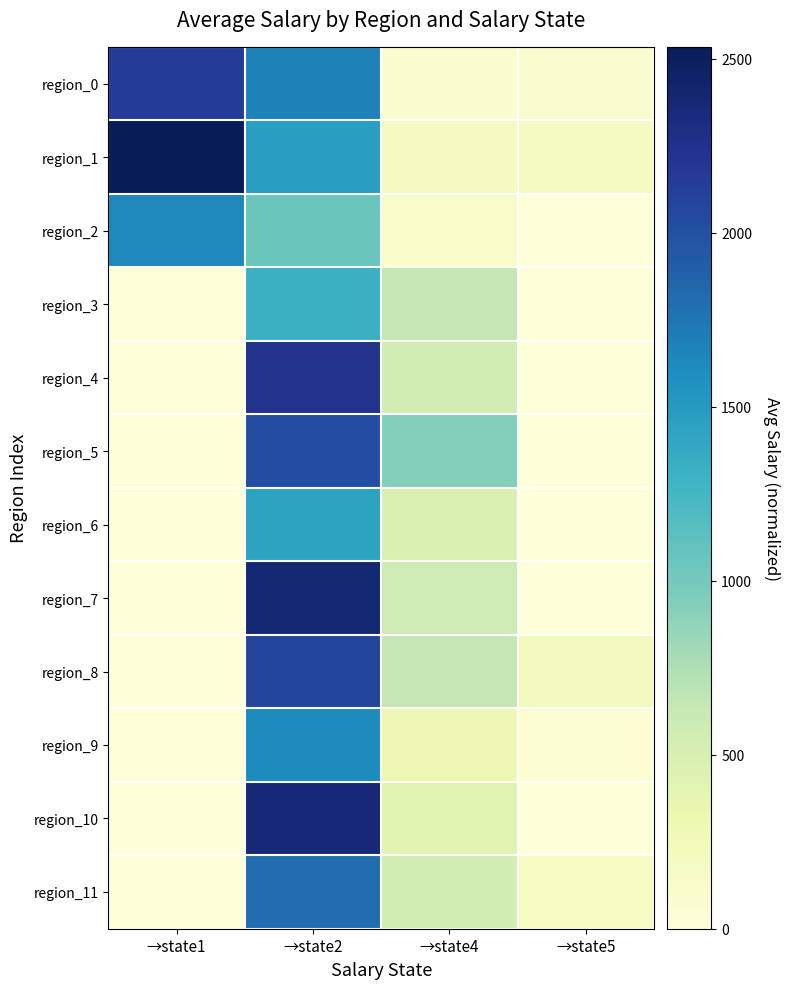

Reading right to left, what are all the values shown in this chart?

region_0: →state5=101.3	→state4=84.9	→state2=1679.2	→state1=2153.9
region_1: →state5=187.6	→state4=188.8	→state2=1473.2	→state1=2533.8
region_2: →state5=0.0	→state4=130.1	→state2=1051.2	→state1=1642.3
region_3: →state5=0.1	→state4=645.0	→state2=1307.0	→state1=0.0
region_4: →state5=2.5	→state4=552.7	→state2=2250.2	→state1=0.0
region_5: →state5=1.7	→state4=921.1	→state2=2028.4	→state1=0.0
region_6: →state5=0.2	→state4=470.9	→state2=1433.2	→state1=0.0
region_7: →state5=3.0	→state4=581.8	→state2=2391.5	→state1=0.0
region_8: →state5=199.8	→state4=646.8	→state2=2071.7	→state1=0.0
region_9: →state5=52.0	→state4=299.9	→state2=1622.5	→state1=0.0
region_10: →state5=0.0	→state4=424.2	→state2=2368.1	→state1=0.0
region_11: →state5=173.2	→state4=545.7	→state2=1804.4	→state1=0.0